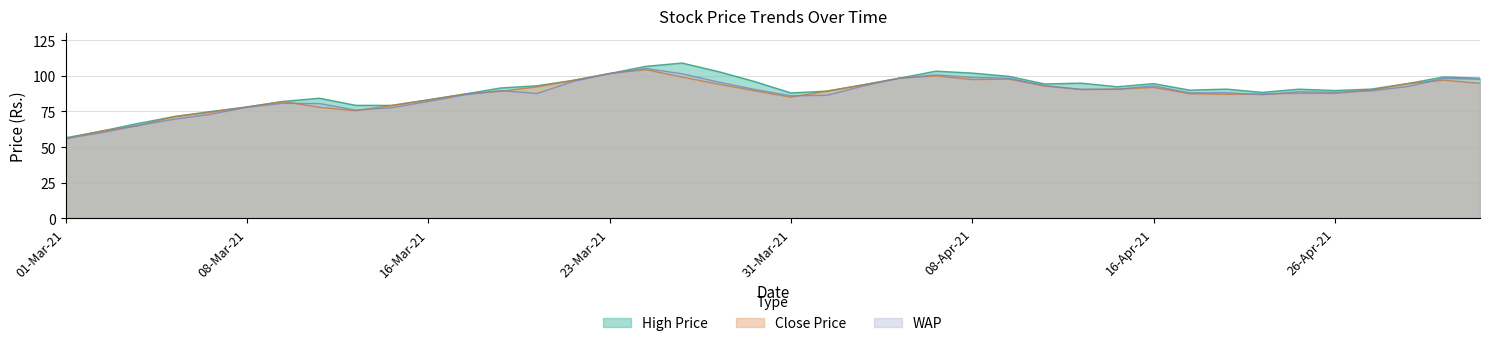

What are all the series names shown in the legend?

Close Price, High Price, WAP